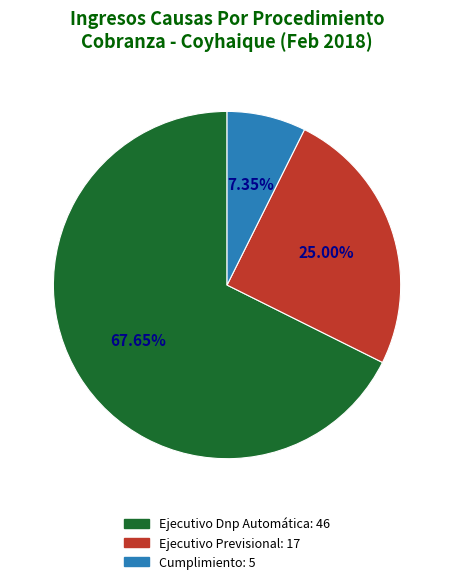

Do Ejecutivo Dnp Automática and Cumplimiento together represent more than half of the pie?

Yes